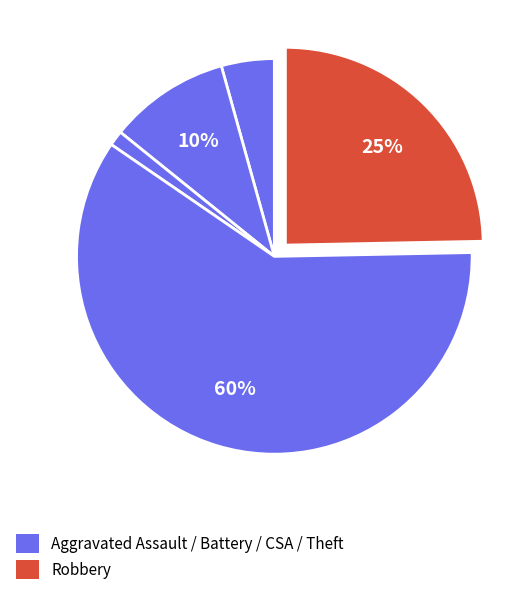

Count the number of slices in the pie.

5